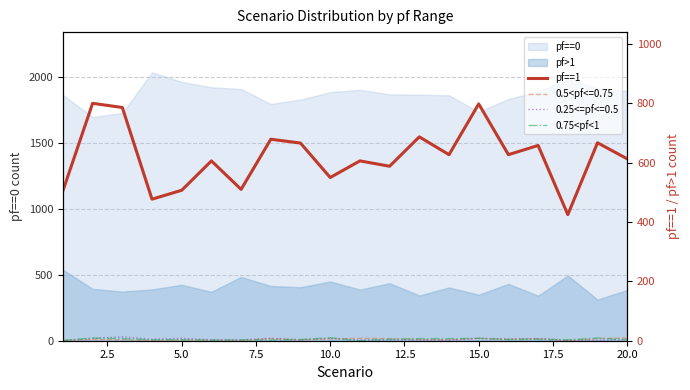

How many interior local peaks does the pf==1 series have?

8